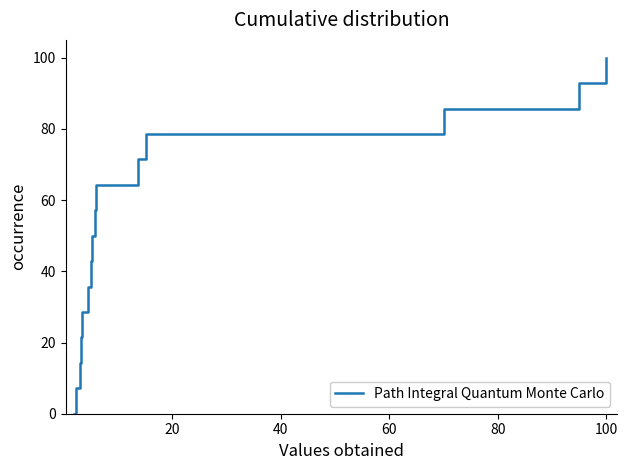

What is the greatest value displayed?

100.0